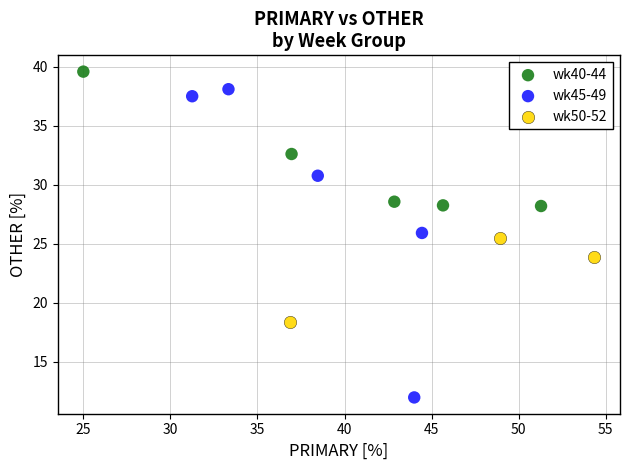

Which series has the largest Y range (max minus min)?

wk45-49